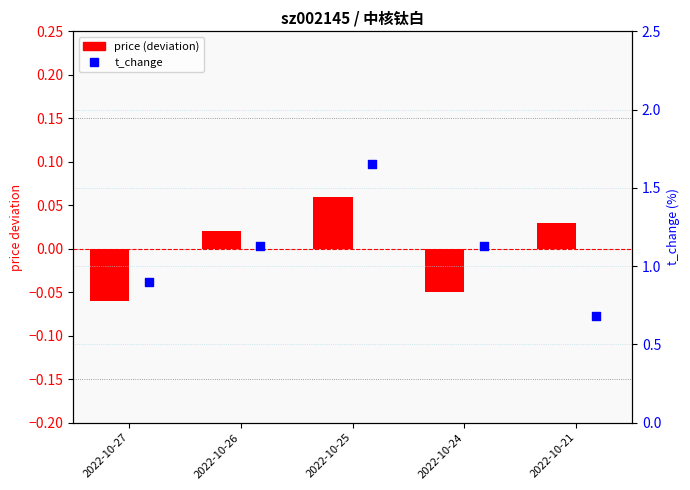

Which series has the largest Y range (max minus min)?

t_change